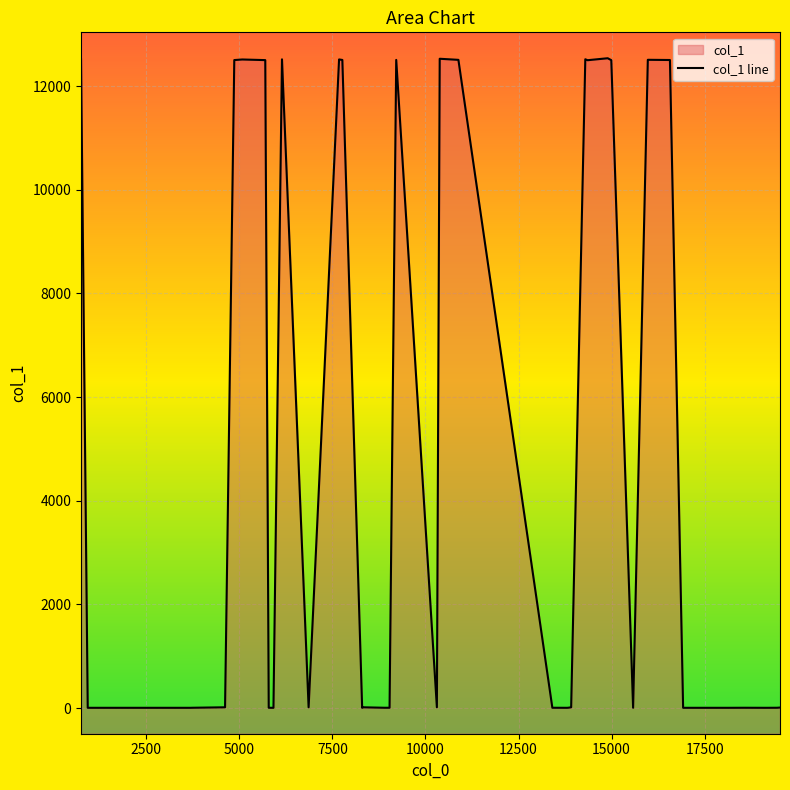

True or false: the data has more than 1 interior local peaks.

True